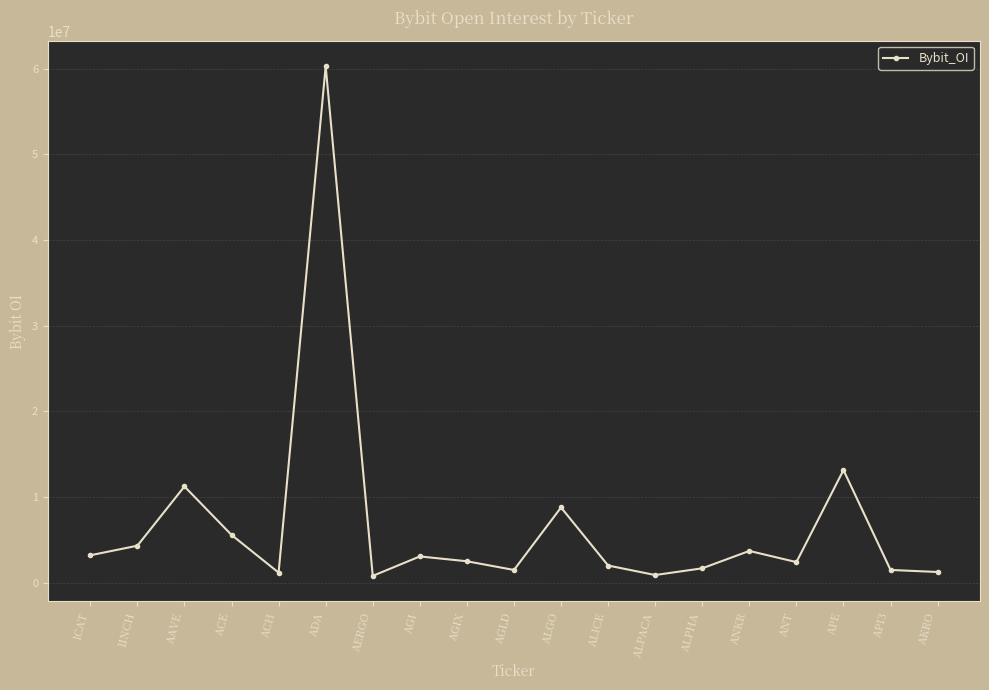

How many data points are less than 2496834?

9